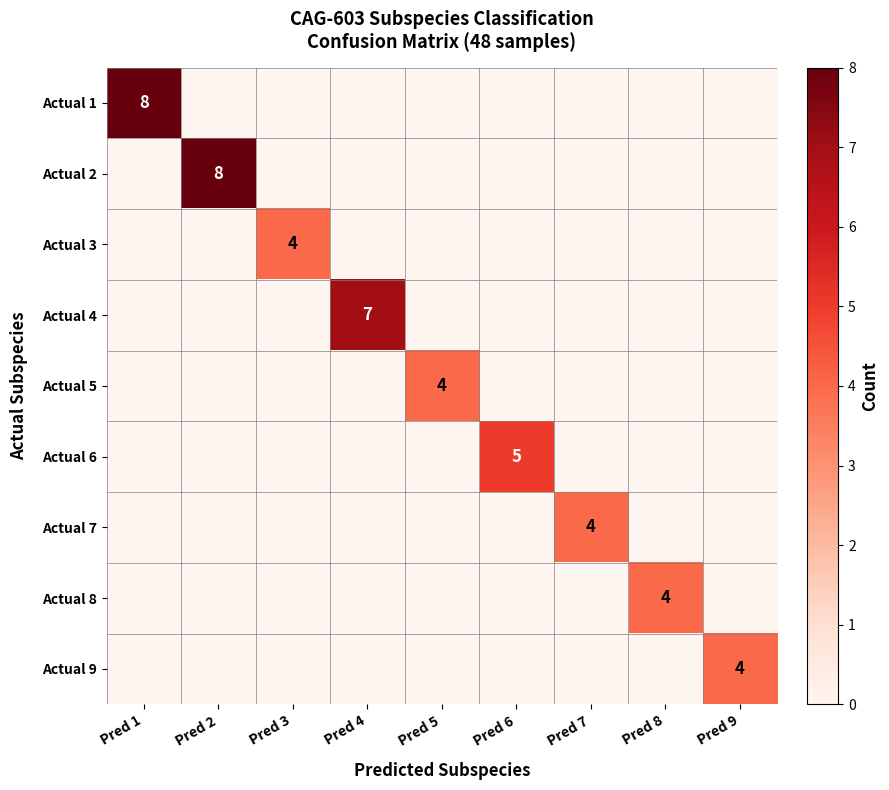

Rank the categories by Actual 9 value from highest to lowest.

Pred 9, Pred 1, Pred 2, Pred 3, Pred 4, Pred 5, Pred 6, Pred 7, Pred 8